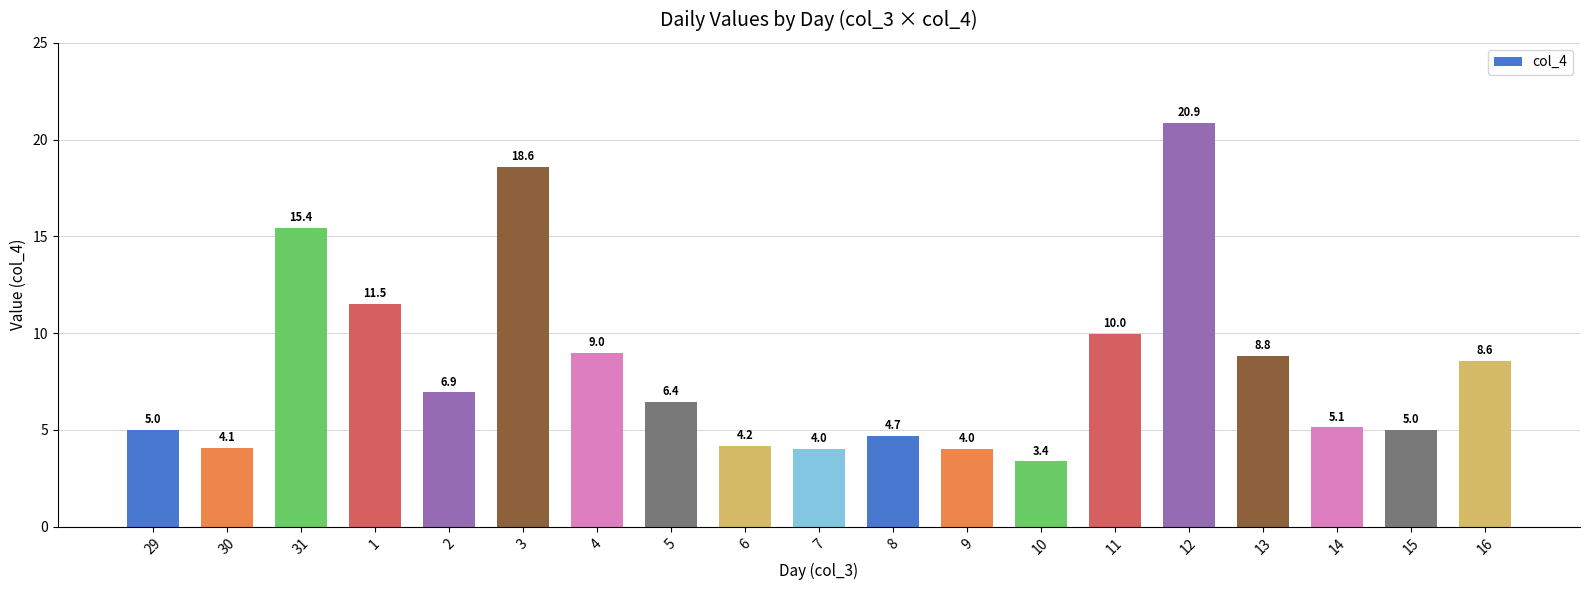

What is the difference between the maximum and minimum values?

17.5